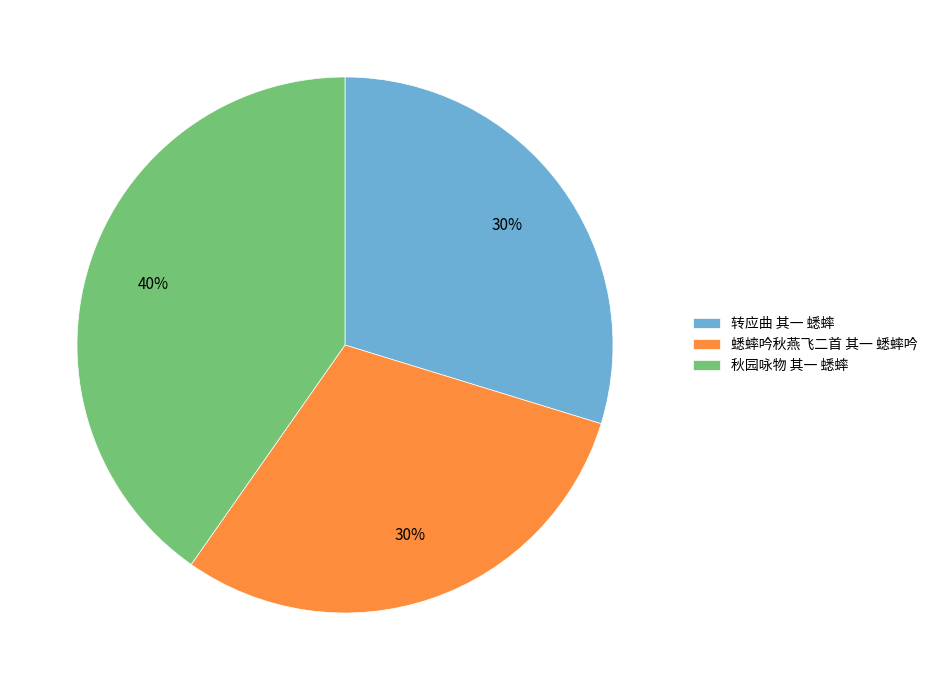

The 蟋蟀吟秋燕飞二首 其一 蟋蟀吟 slice represents 41% of the pie. True or false?

False